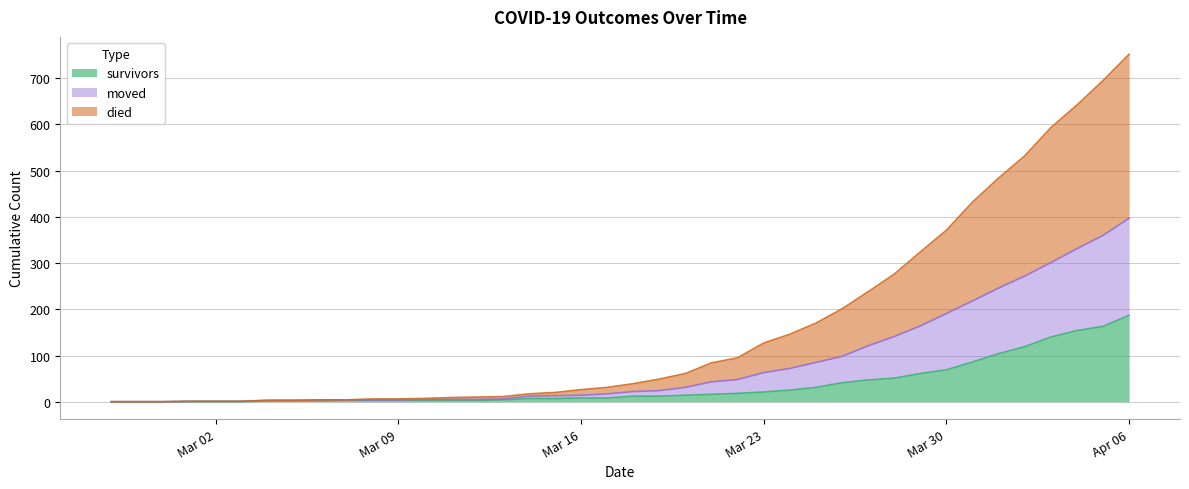

At how many categories does at least one series exceed 64?

17